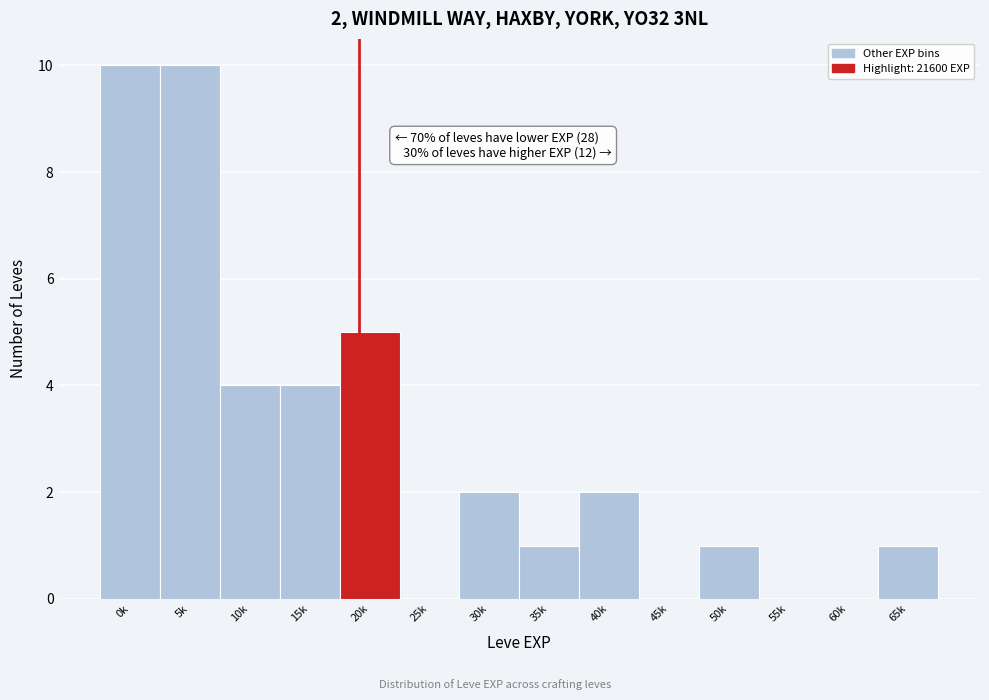

Reading left to right, what are all the values shown in this chart?

0k=10	5k=10	10k=4	15k=4	20k=5	25k=0	30k=2	35k=1	40k=2	45k=0	50k=1	55k=0	60k=0	65k=1